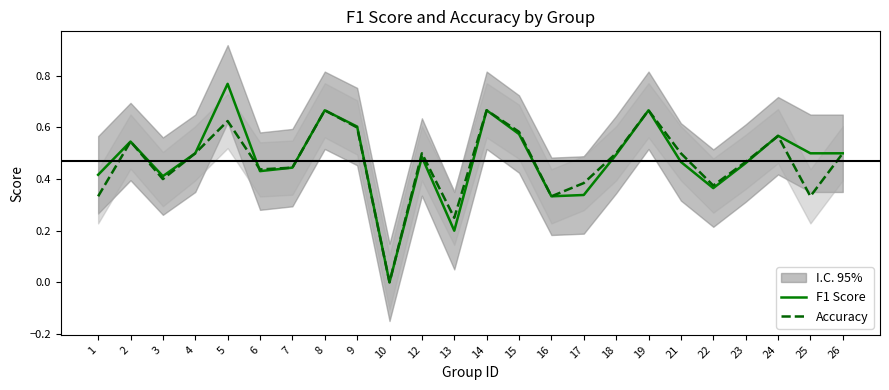

Between which two adjacent categories do Accuracy and F1 Score first intersect?

5 and 6